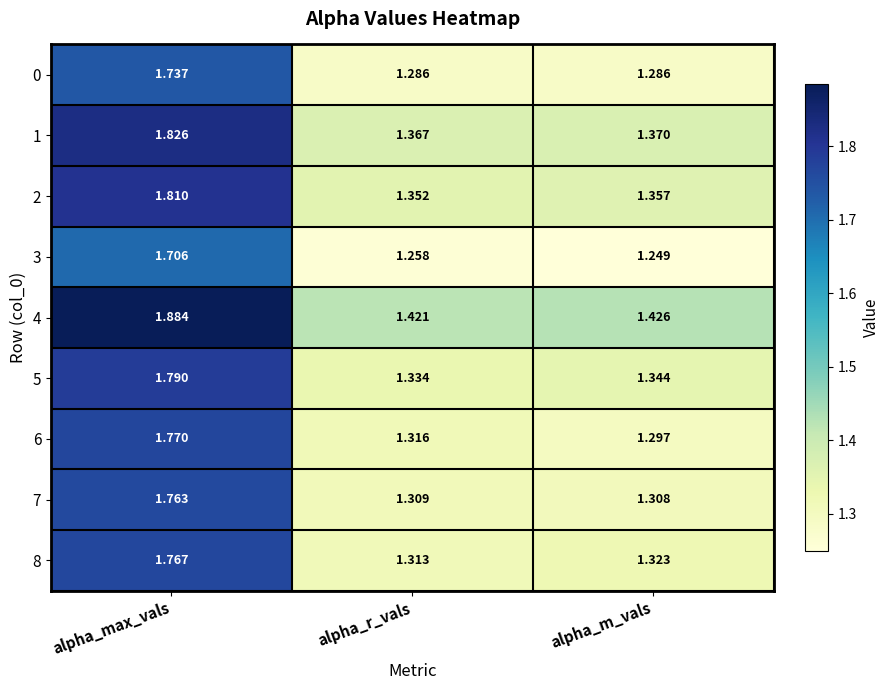

At which category is the sum across all series the highest?

alpha_max_vals